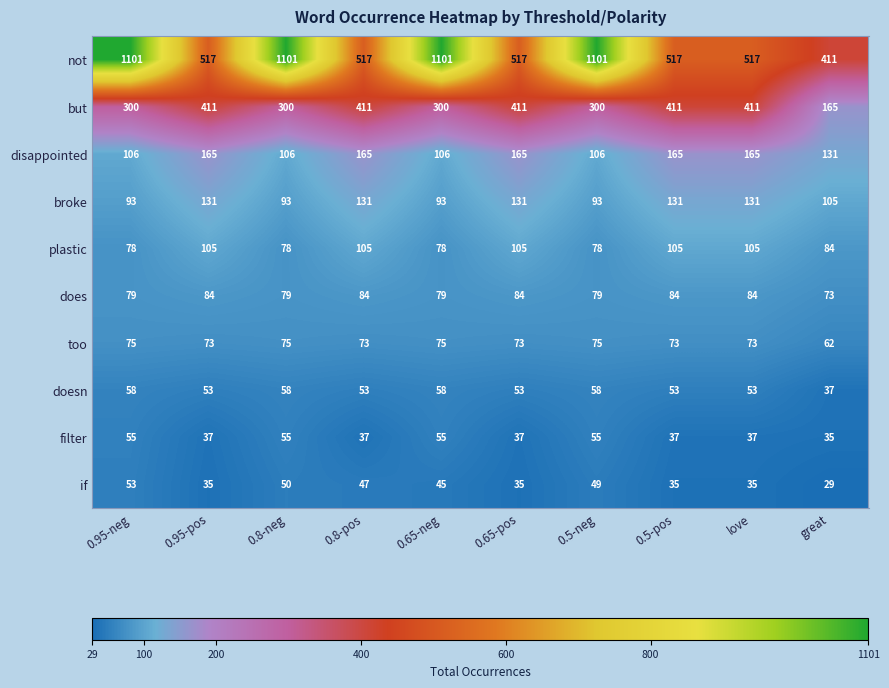

What is the minimum value shown in the chart?

29